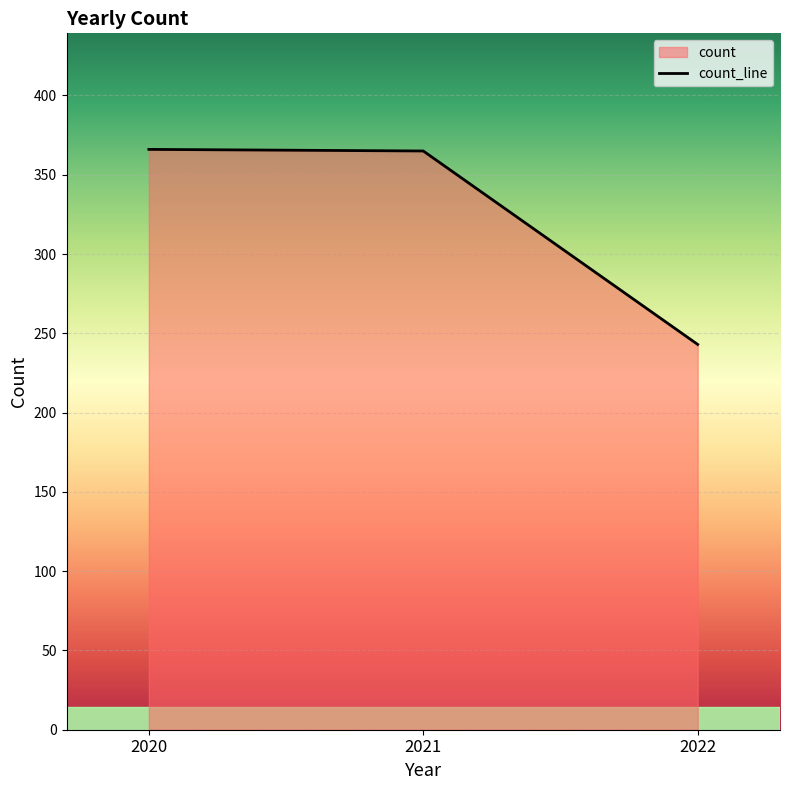

What is the difference between the second highest and minimum values?

122